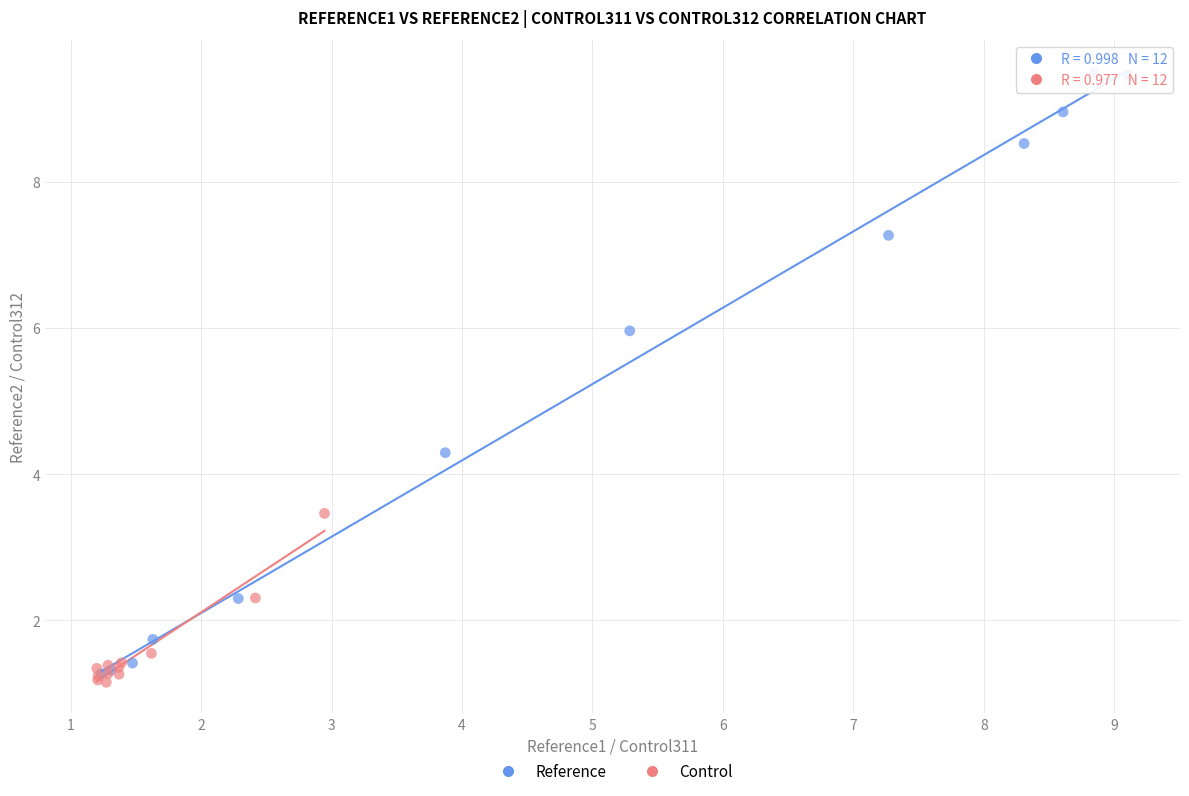

Which series has the widest spread of Y values?

Reference